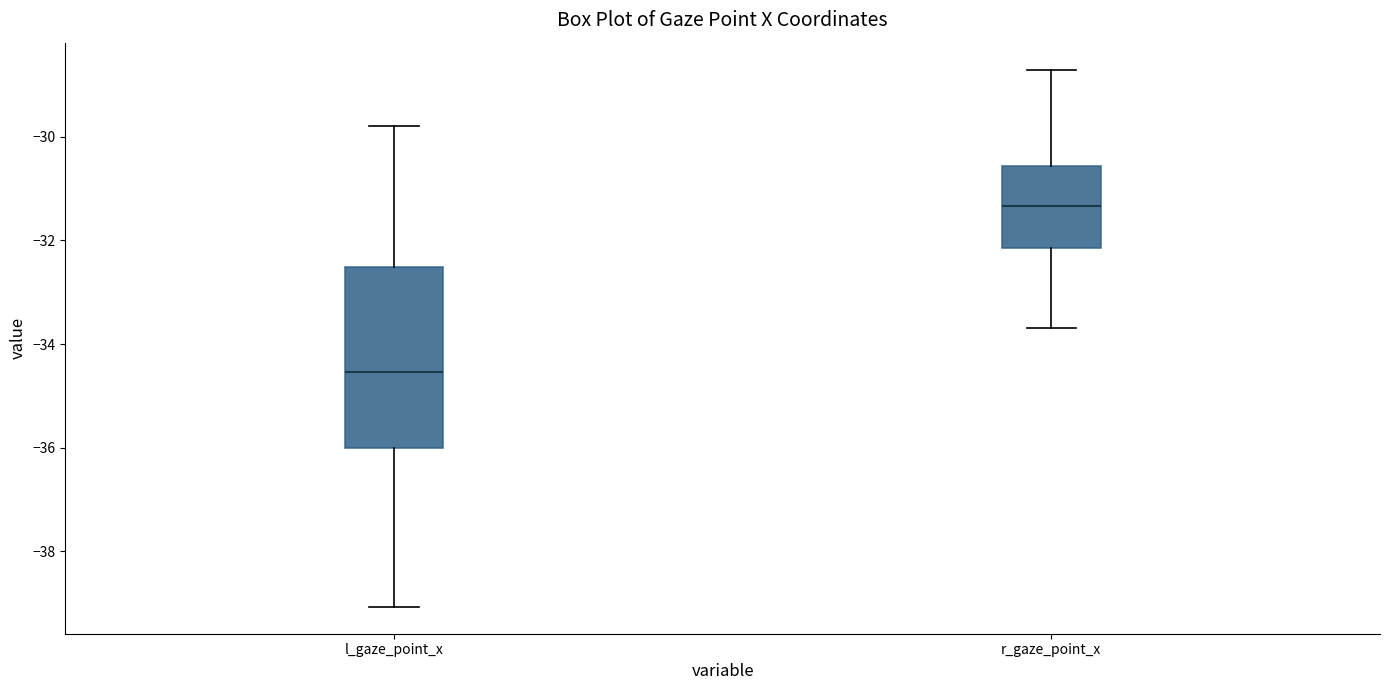

Which box is the tallest, from its lower edge to its upper edge?

l_gaze_point_x